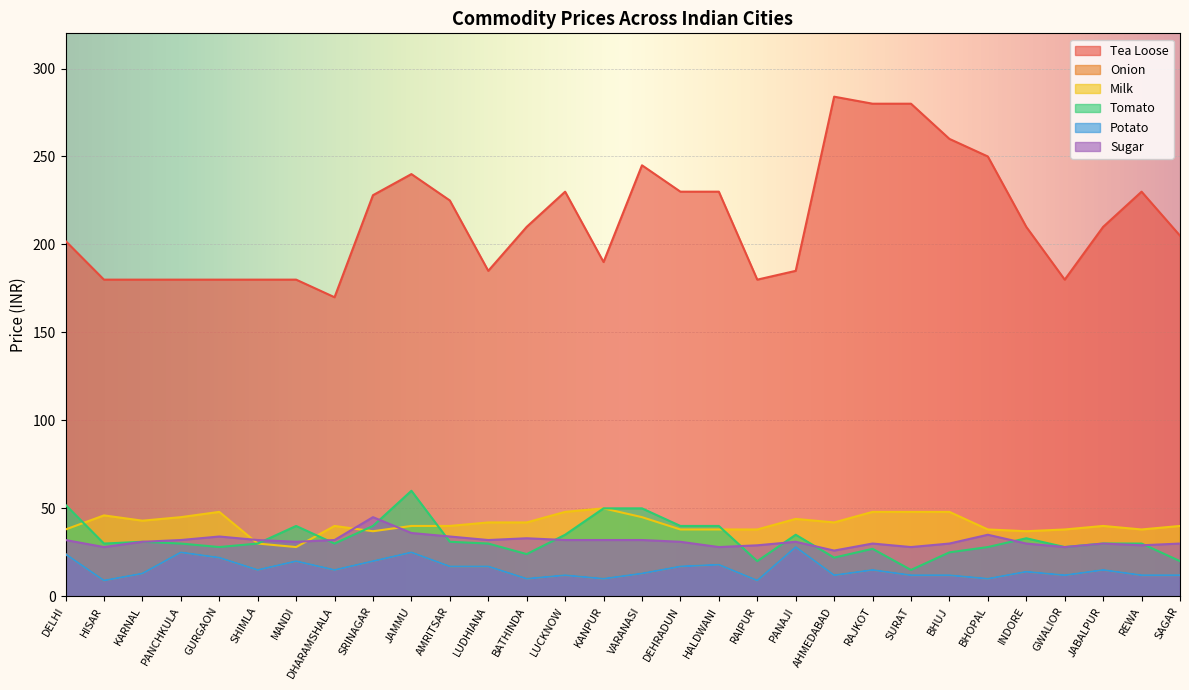

True or false: Tea Loose has a value of 334 at BATHINDA.

False